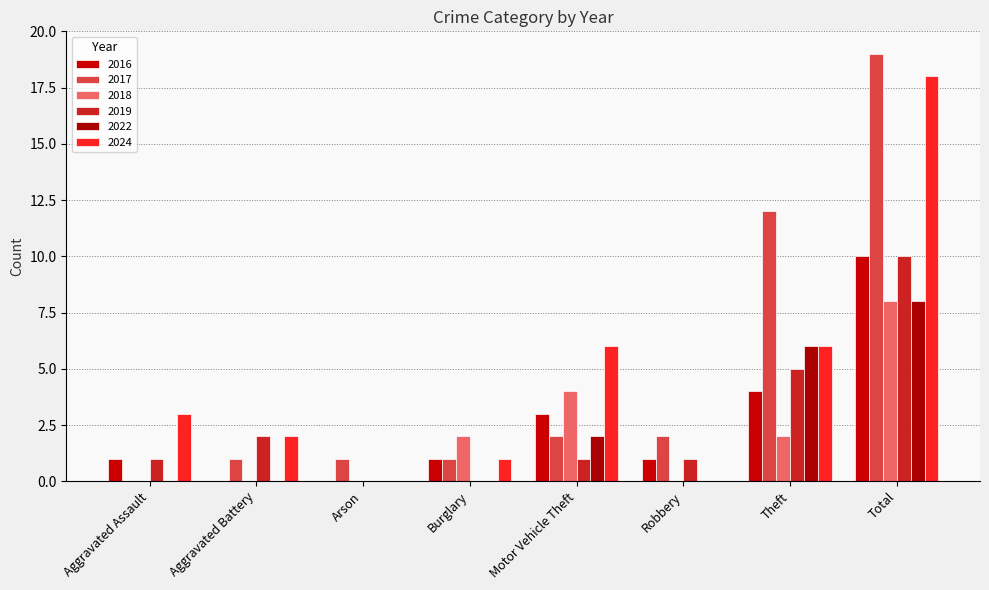

At Arson, list the series in order from largest to smallest.

2017, 2016, 2018, 2019, 2022, 2024